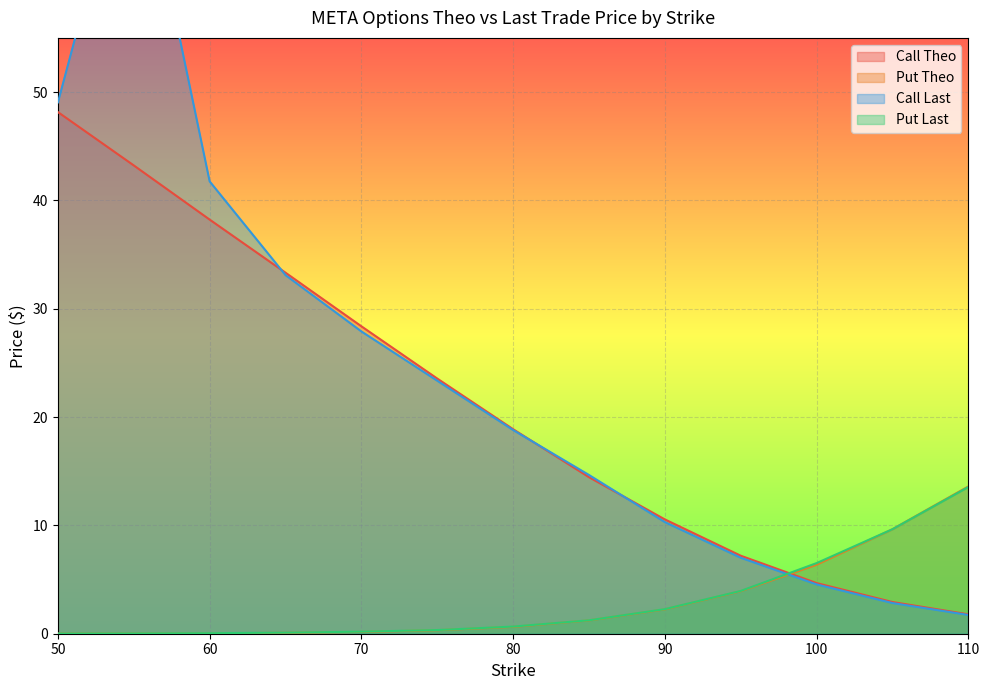

Where is Put Theo nearest to the value 6?

100